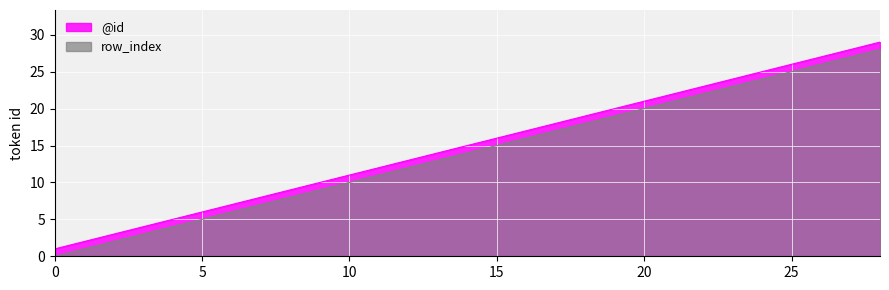

How many values in the row_index series are below 14?

14